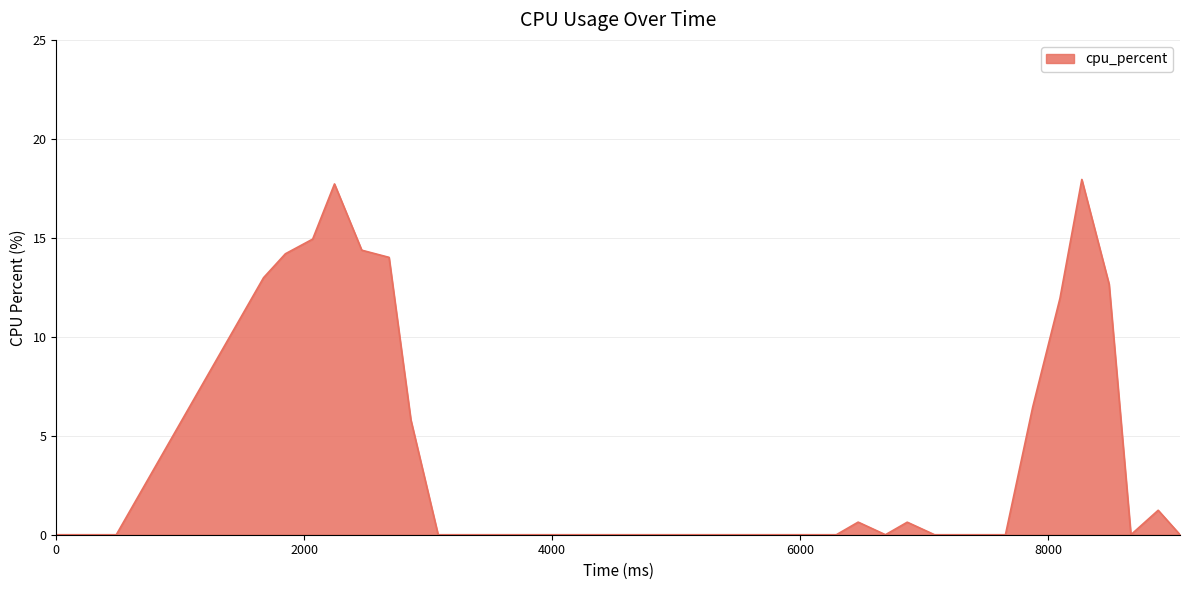

What is the difference between the maximum and minimum values?

17.9